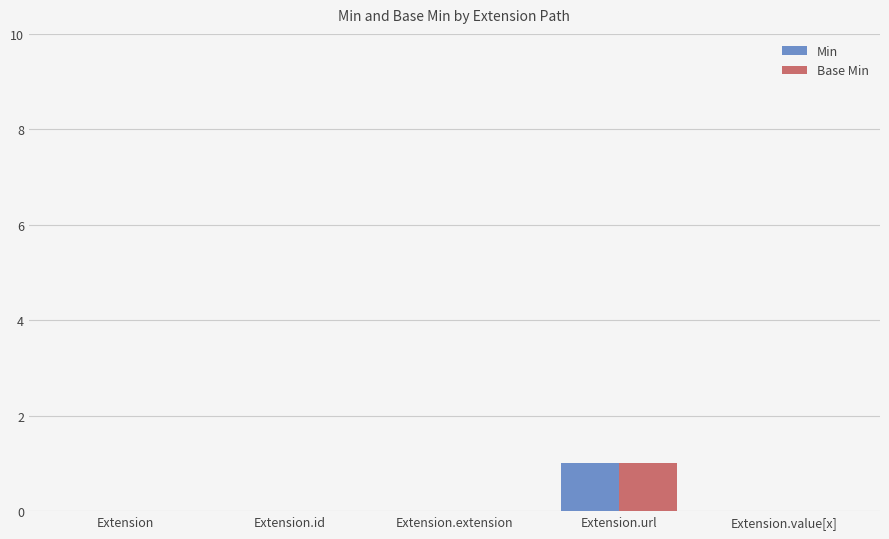

The Min series shows 1 at Extension.value[x]. True or false?

False